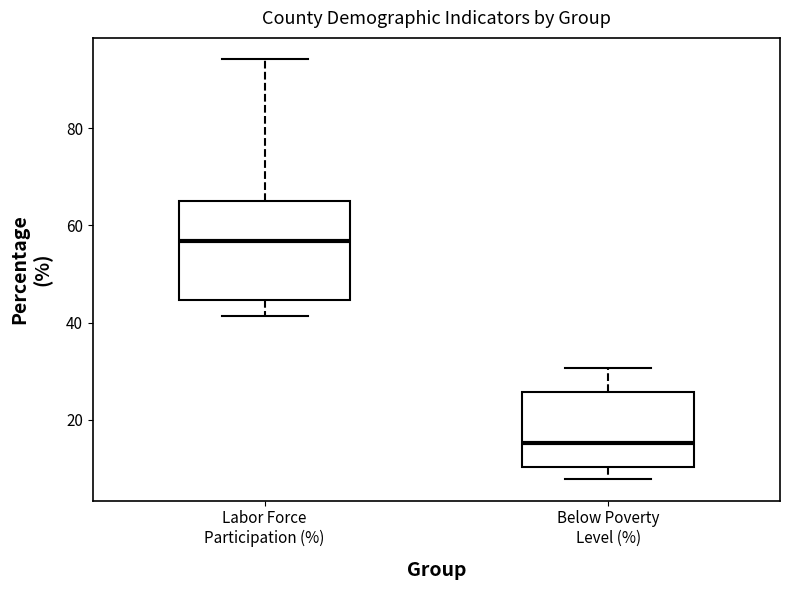

Comparing the boxes themselves (not the whiskers), which one is the tallest?

Labor Force Participation (%)